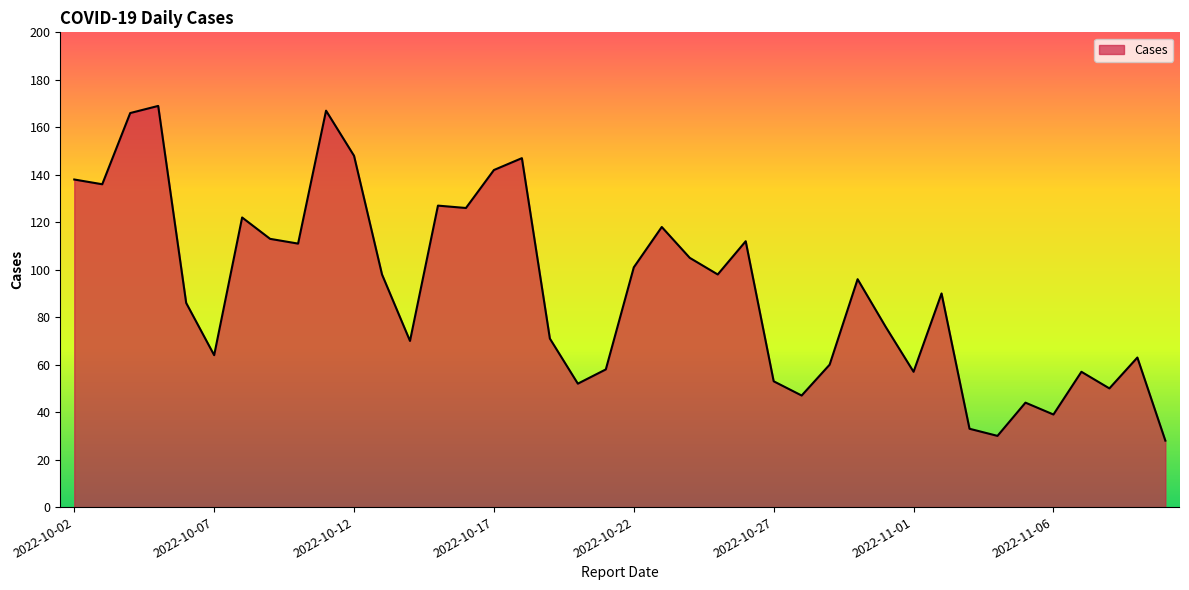

What is the greatest value displayed?

169